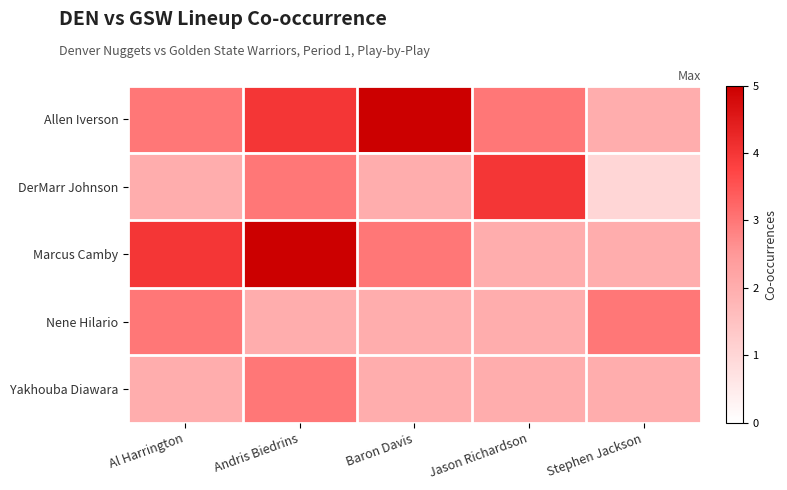

Which series has the widest spread of values?

Allen Iverson